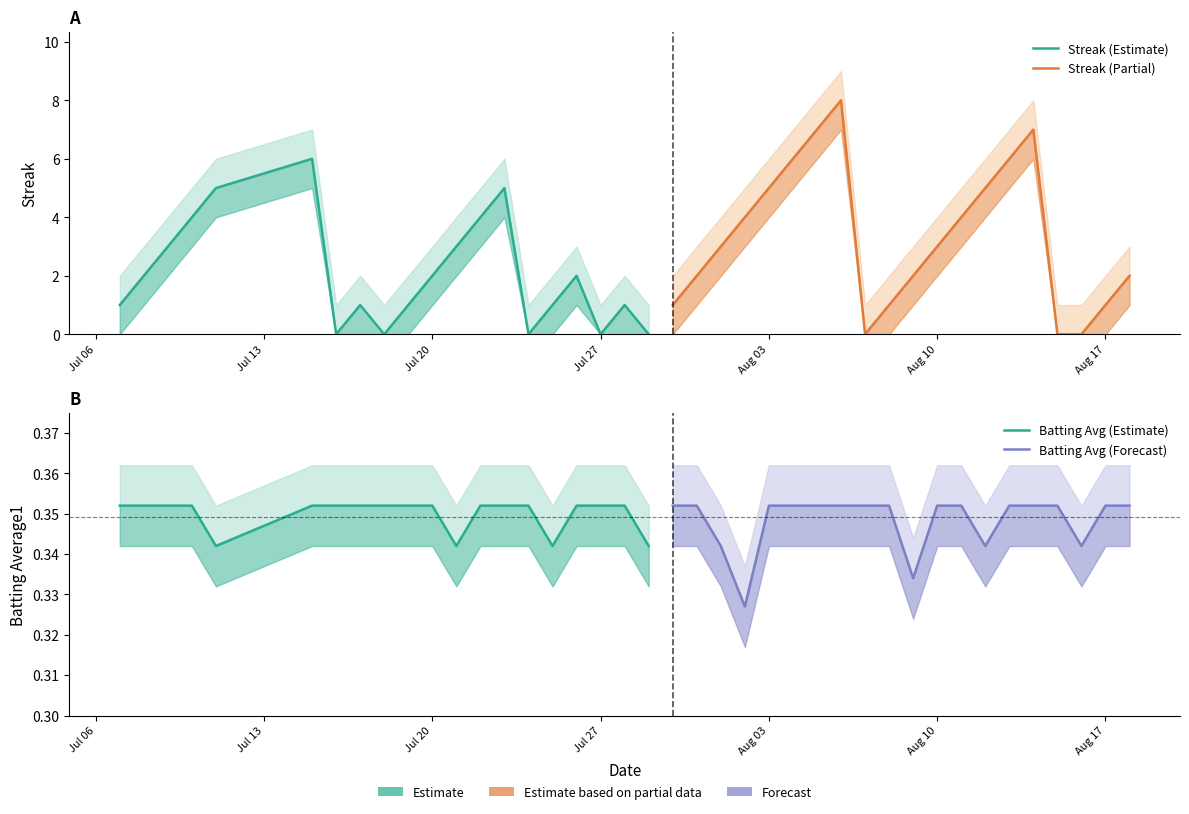

How many lines are shown in the chart?

4